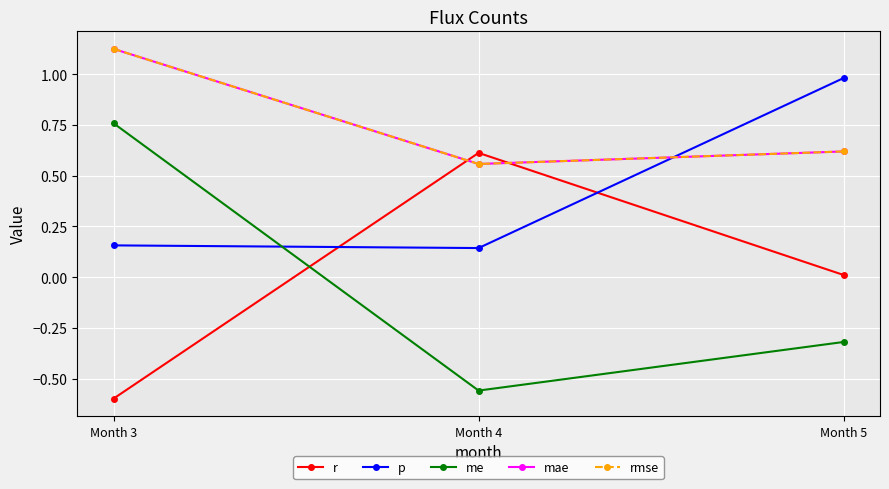

Which series has the widest spread of values?

me